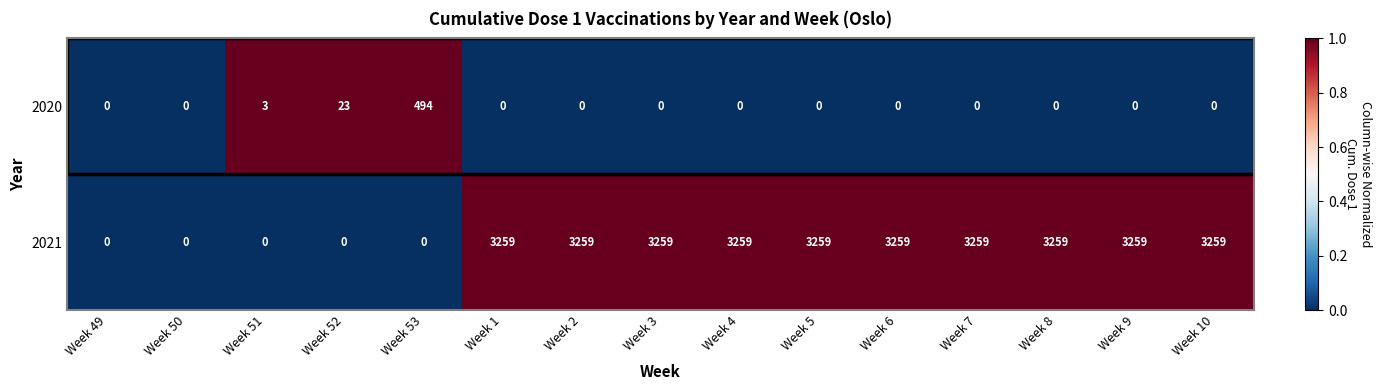

At which label is 2020 closest to 247?

Week 52